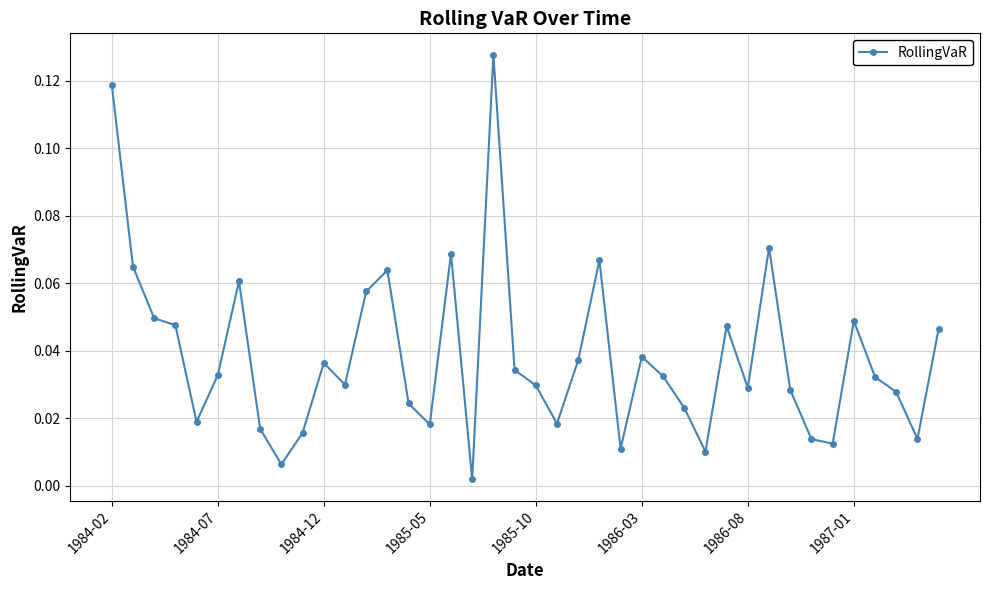

True or false: there are more than 2 points higher than both neighbors.

True